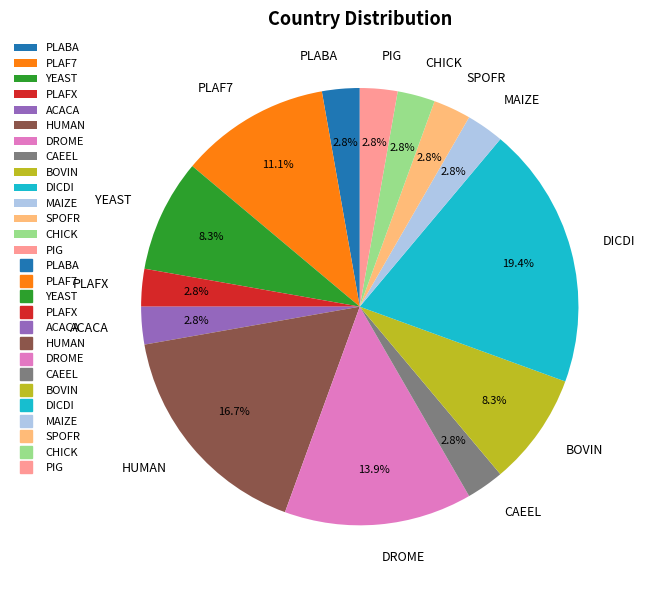

How many segments does this pie chart have?

14